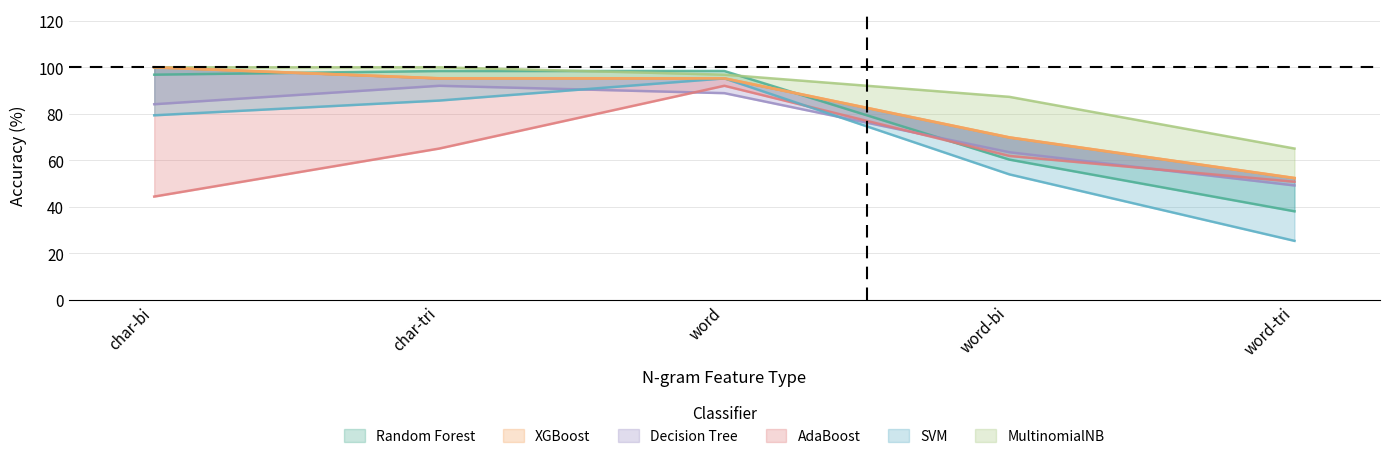

Reading right to left, extract all data points from this chart.

Random Forest: 38.1	60.3	98.4	98.4	96.8
XGBoost: 52.4	69.8	95.2	95.2	100.0
Decision Tree: 49.2	63.5	88.9	92.1	84.1
AdaBoost: 50.8	61.9	92.1	65.1	44.4
SVM: 25.4	54.0	95.2	85.7	79.4
MultinomialNB: 65.1	87.3	96.8	100.0	100.0